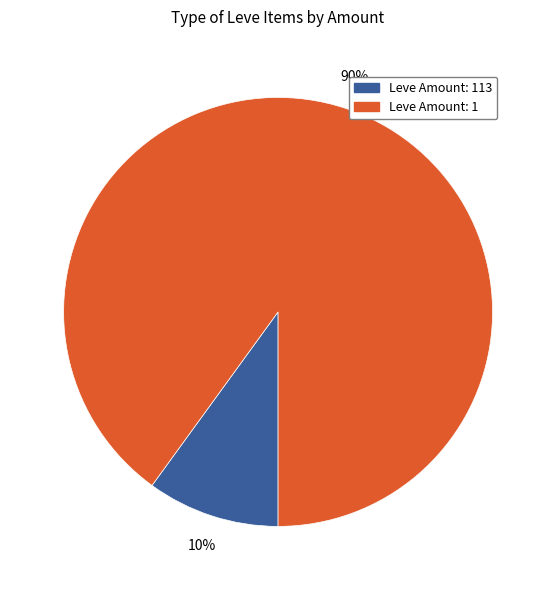

To the nearest percent, what is the average slice percentage?

50%